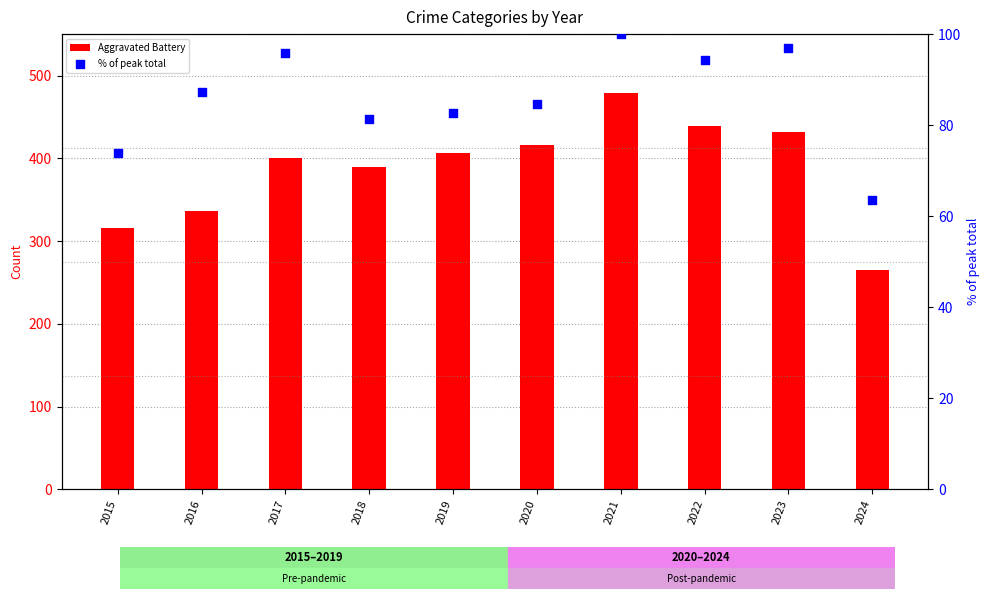

Which series contains the lowest Y value?

% of peak total